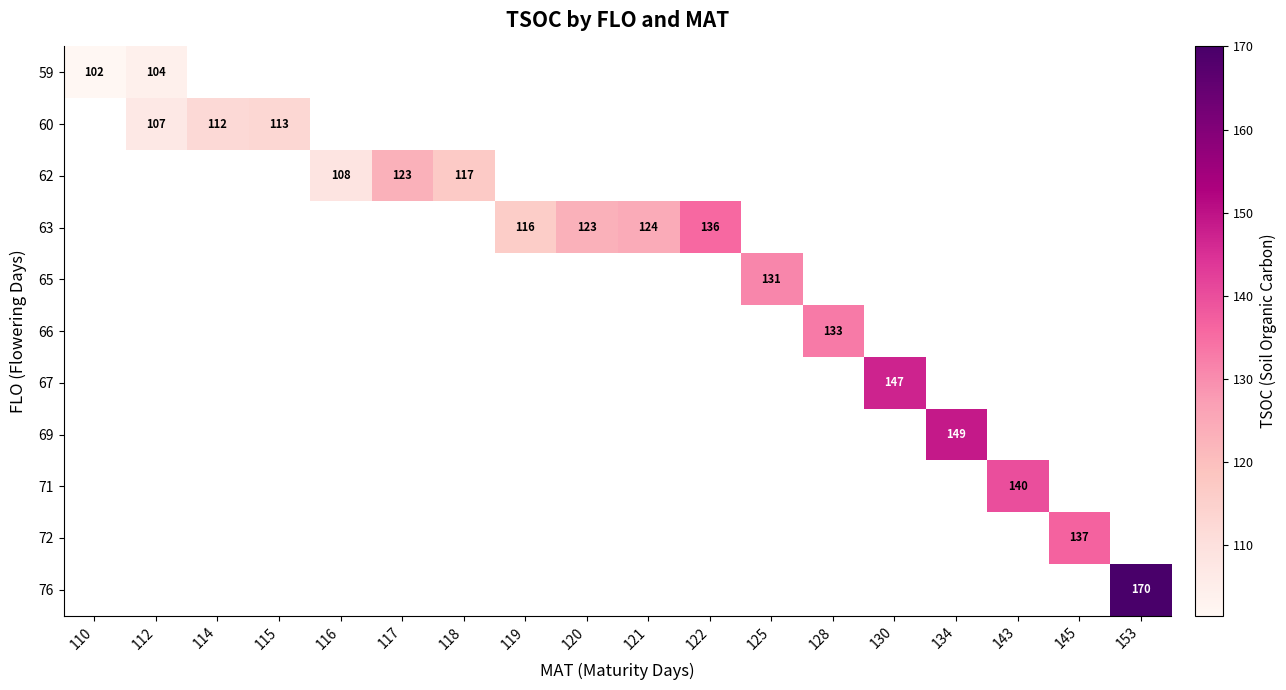

At which category does the chart reach its peak across all series?

153